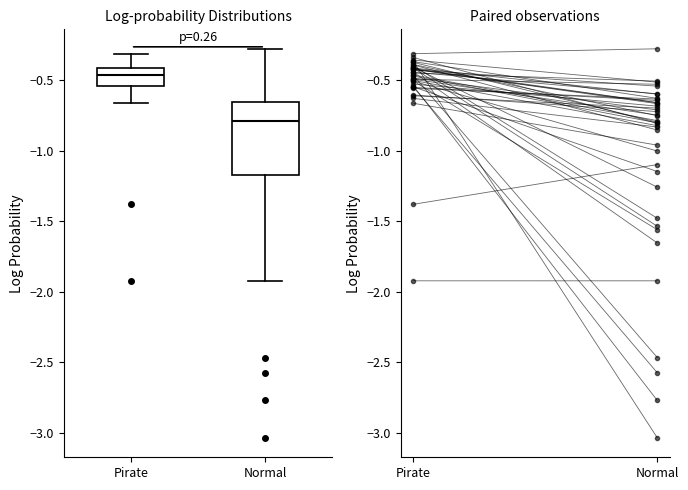

Which box has the lowest median line?

Normal